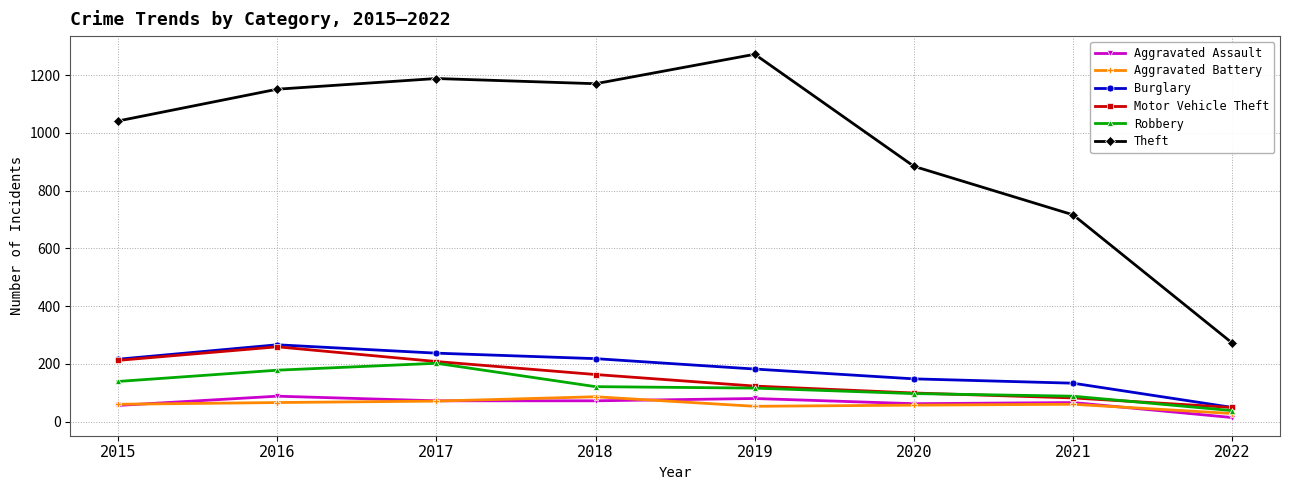

How many values in the Motor Vehicle Theft series are below 163?

4